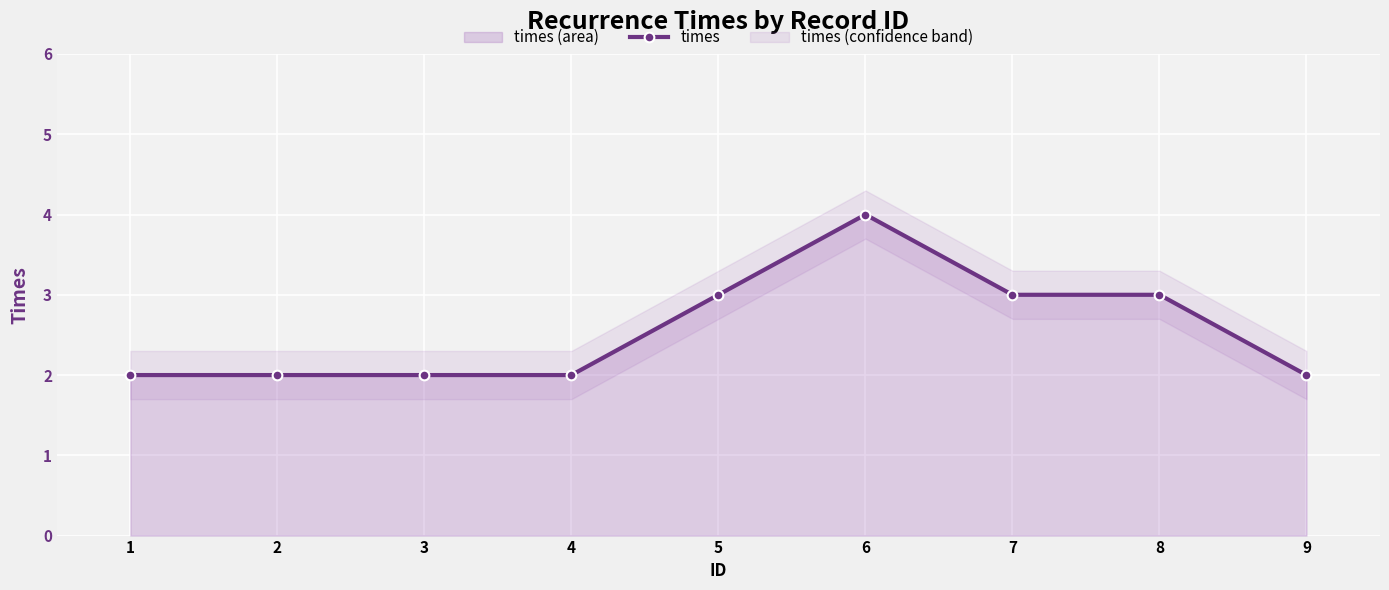

What is the difference between the second highest and second lowest values?

1